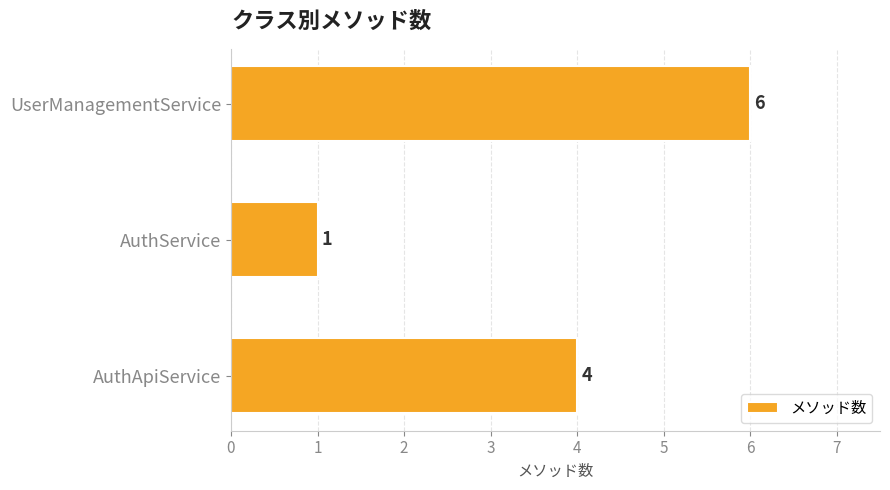

How many values are between 1 and 6?

3